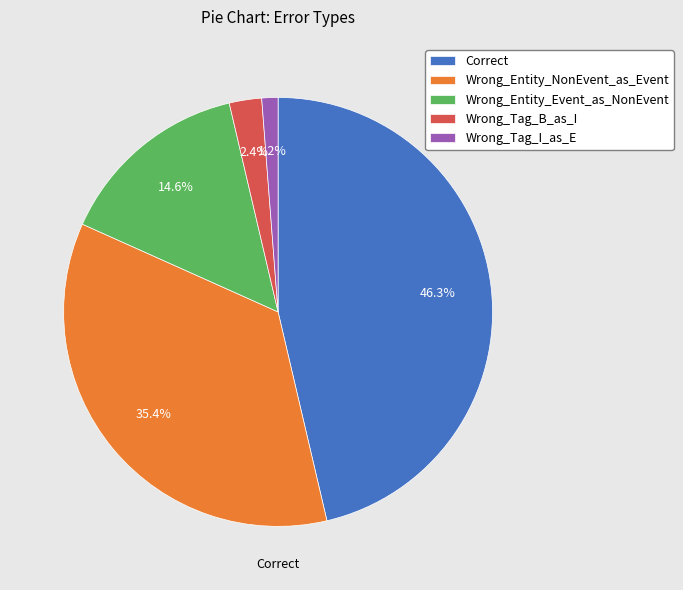

To the nearest percent, what is the average slice percentage?

20%